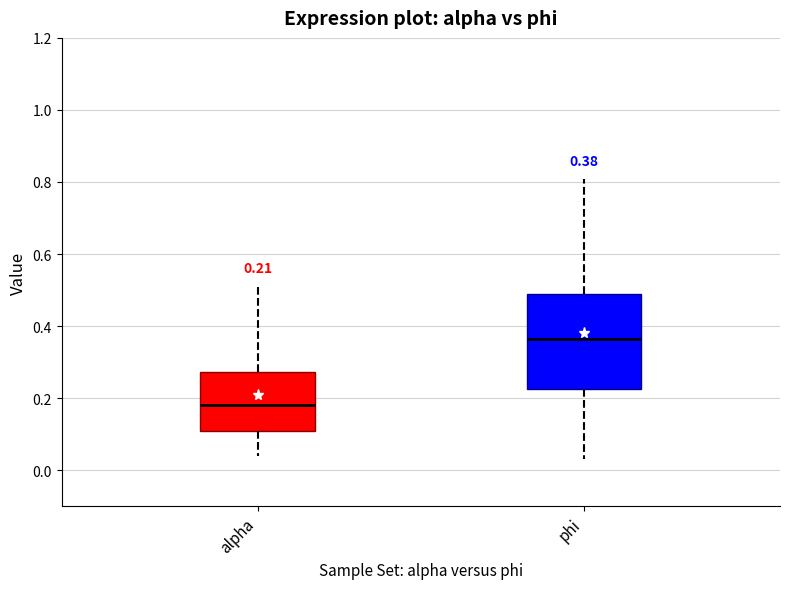

Which box's median line is the highest?

phi